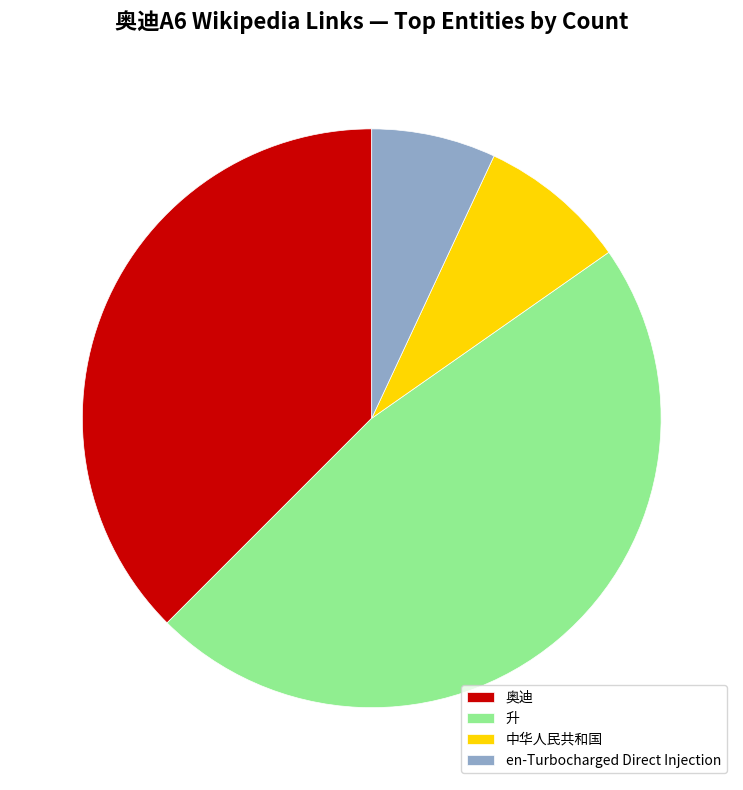

Is there a majority slice in this chart?

No